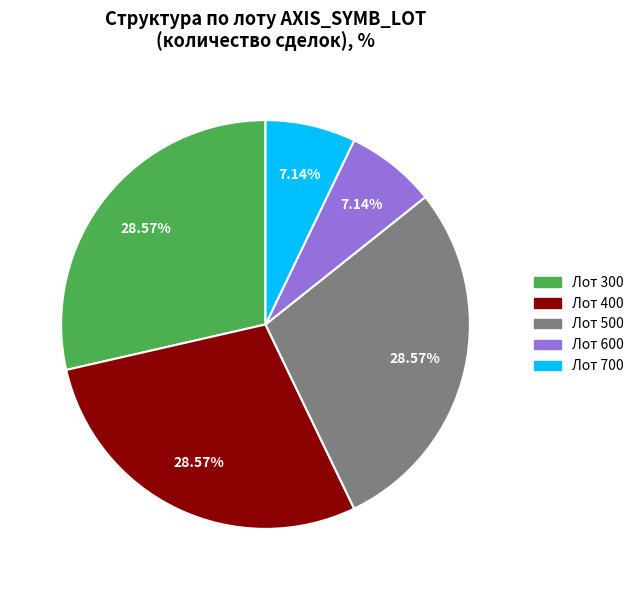

Do Лот 400 and Лот 300 together represent more than half of the pie?

Yes